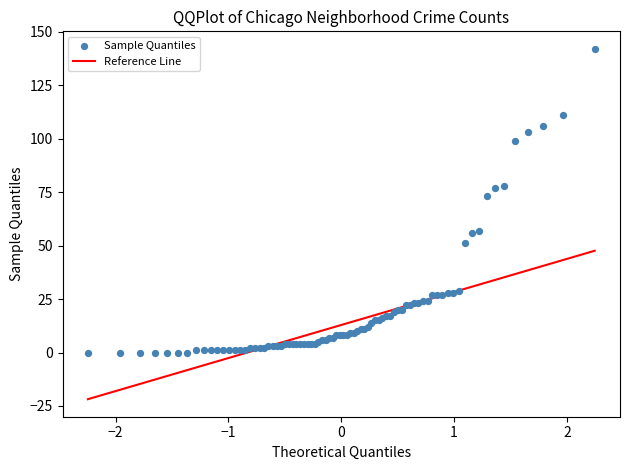

What Y value in the scatter plot is closest to 71?

73